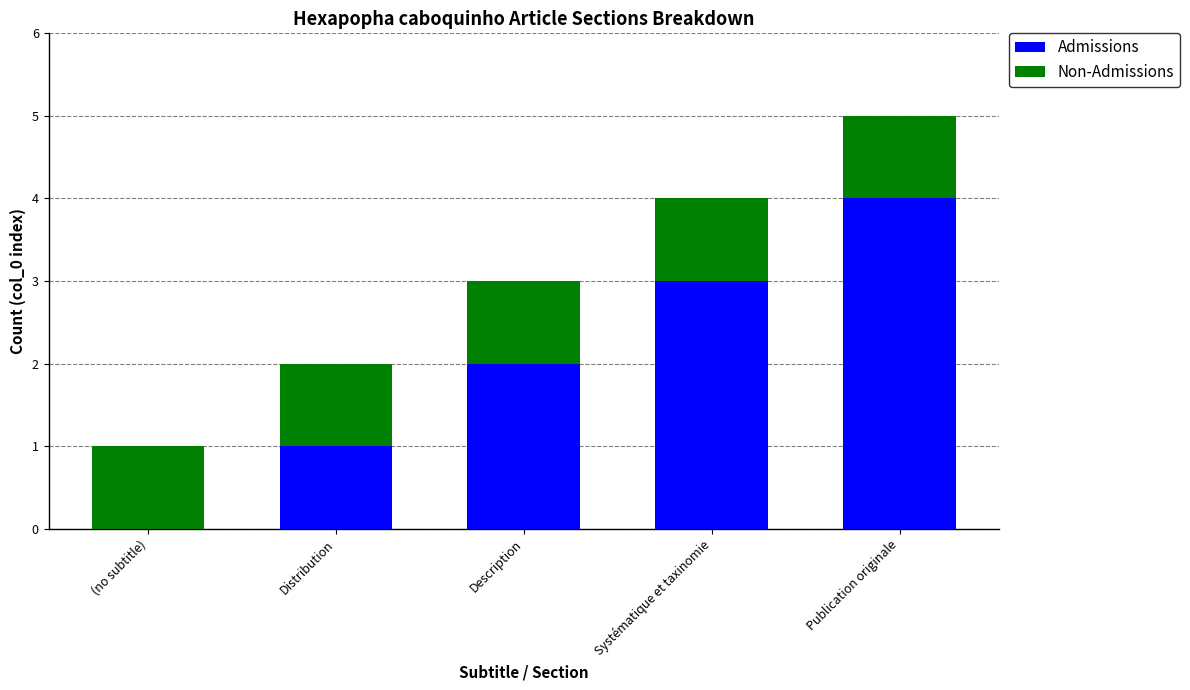

At which category is the sum across all series the highest?

Publication originale